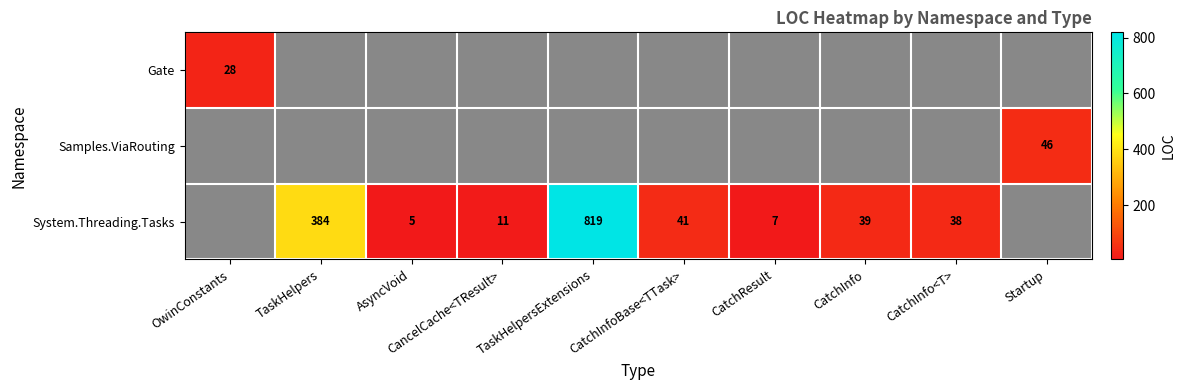

Is it true that System.Threading.Tasks equals 5 at AsyncVoid?

True